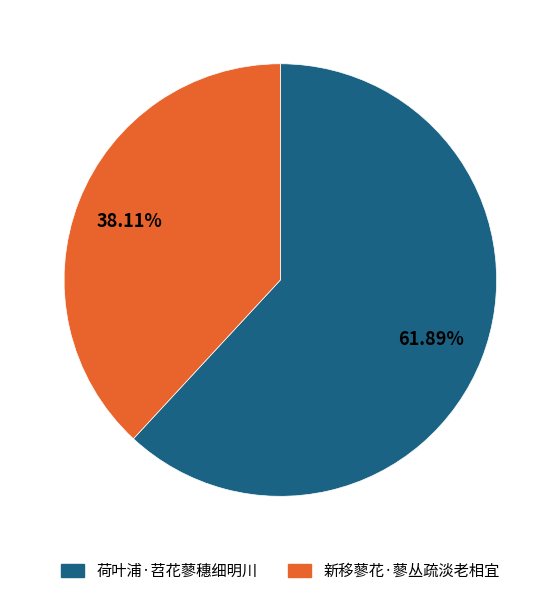

To the nearest percent, what is the average slice percentage?

50%